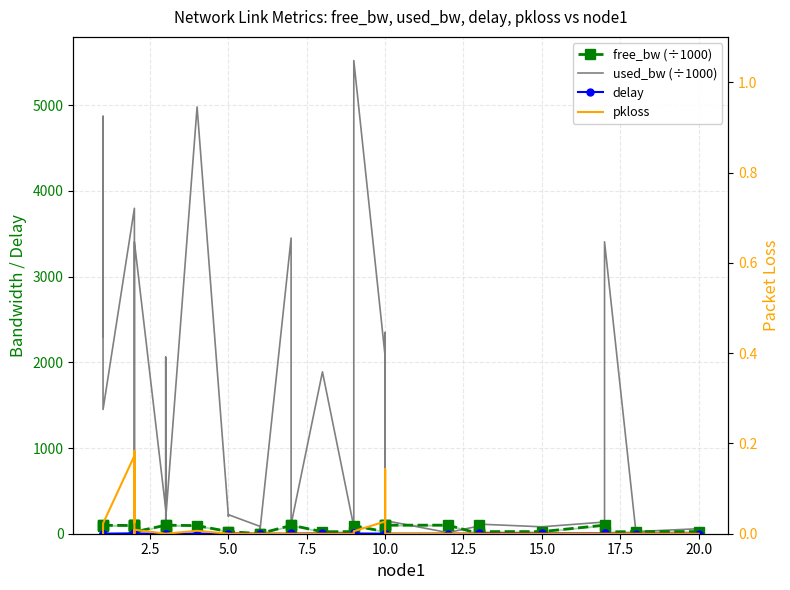

True or false: delay and pkloss cross at least once.

False